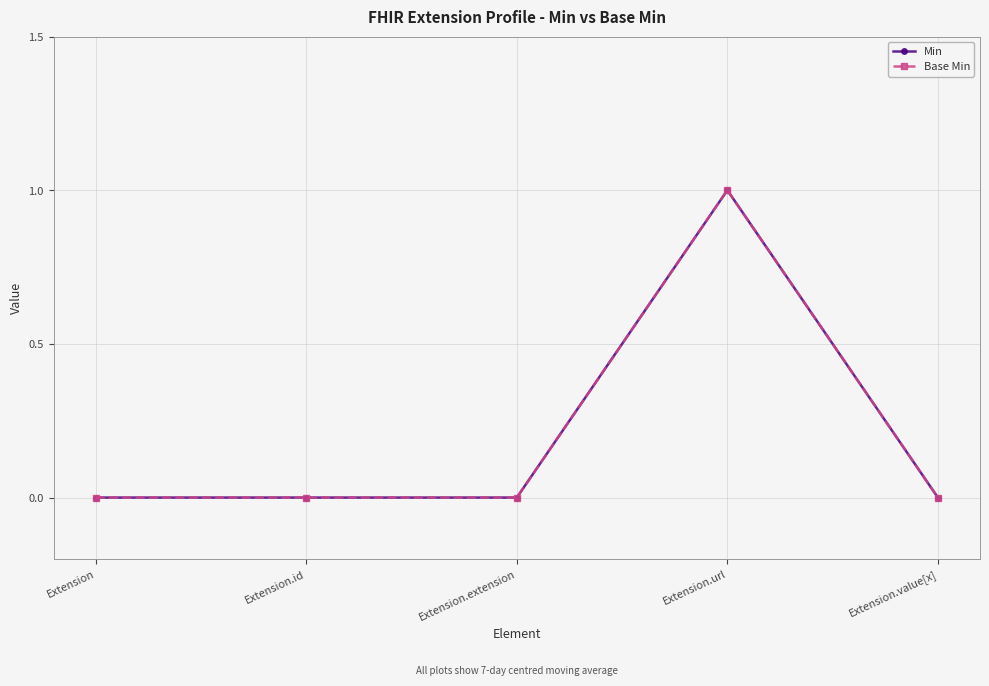

Is this an area chart (filled region under the line)?

No